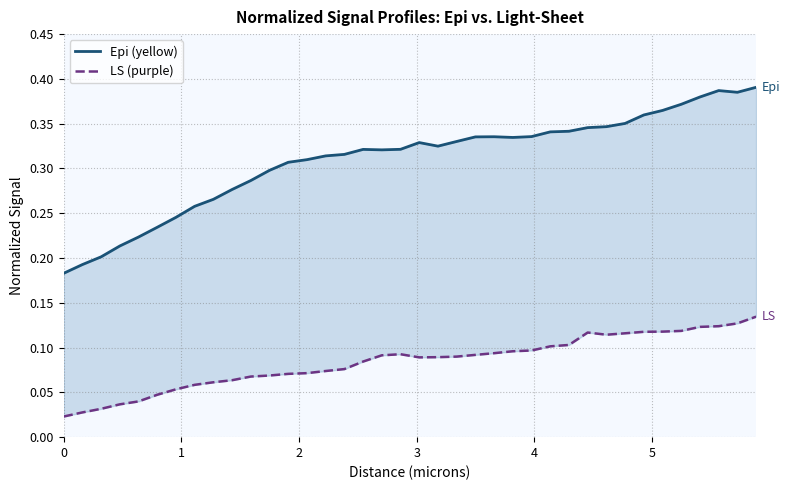

What is the value of the Epi (yellow) point at the 18th from the left?

0.3